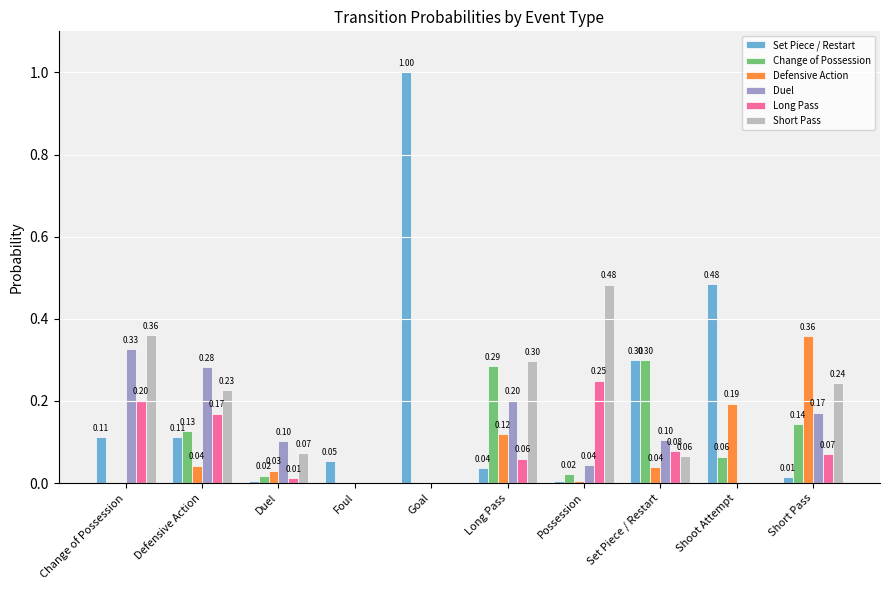

Is the value of Long Pass at Shoot Attempt greater than the value of Short Pass at Possession?

No